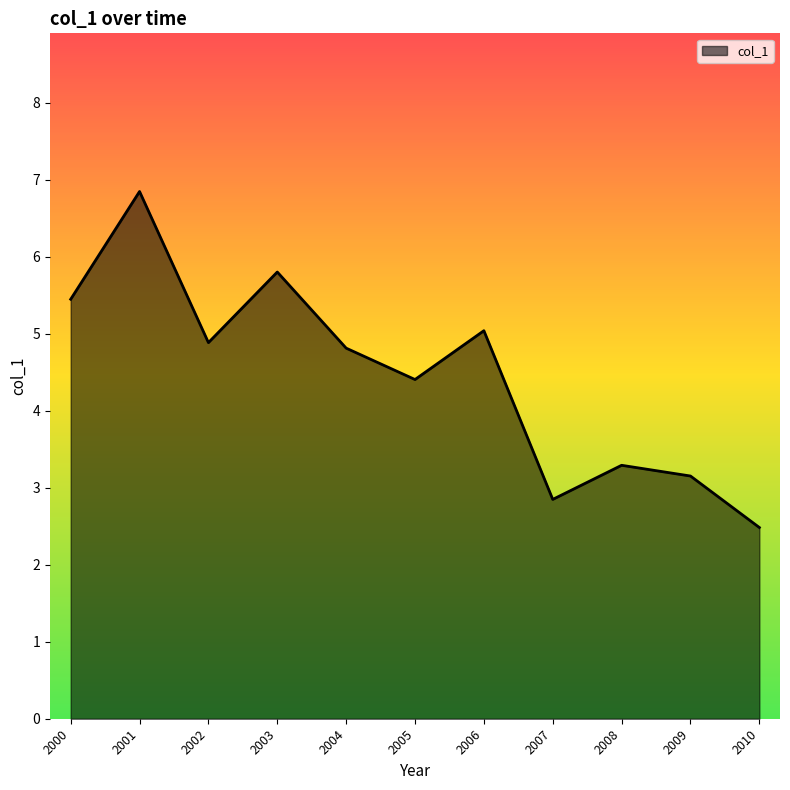

What is the difference between the values at 2010 and 2009?

0.7